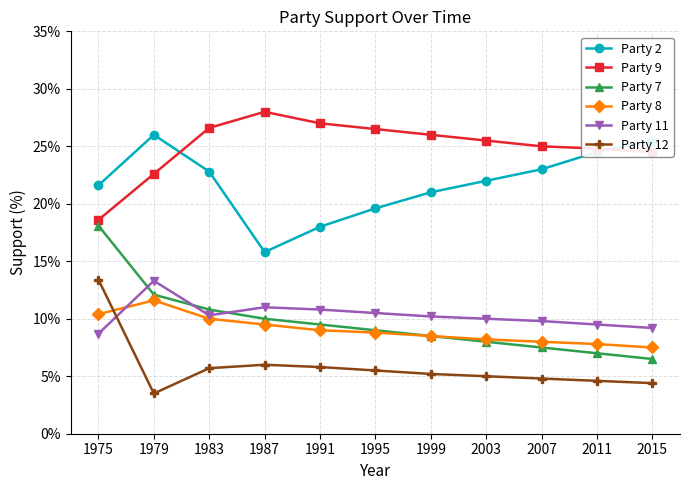

Between 1983 and 2003, which series saw the biggest shift?

Party 7